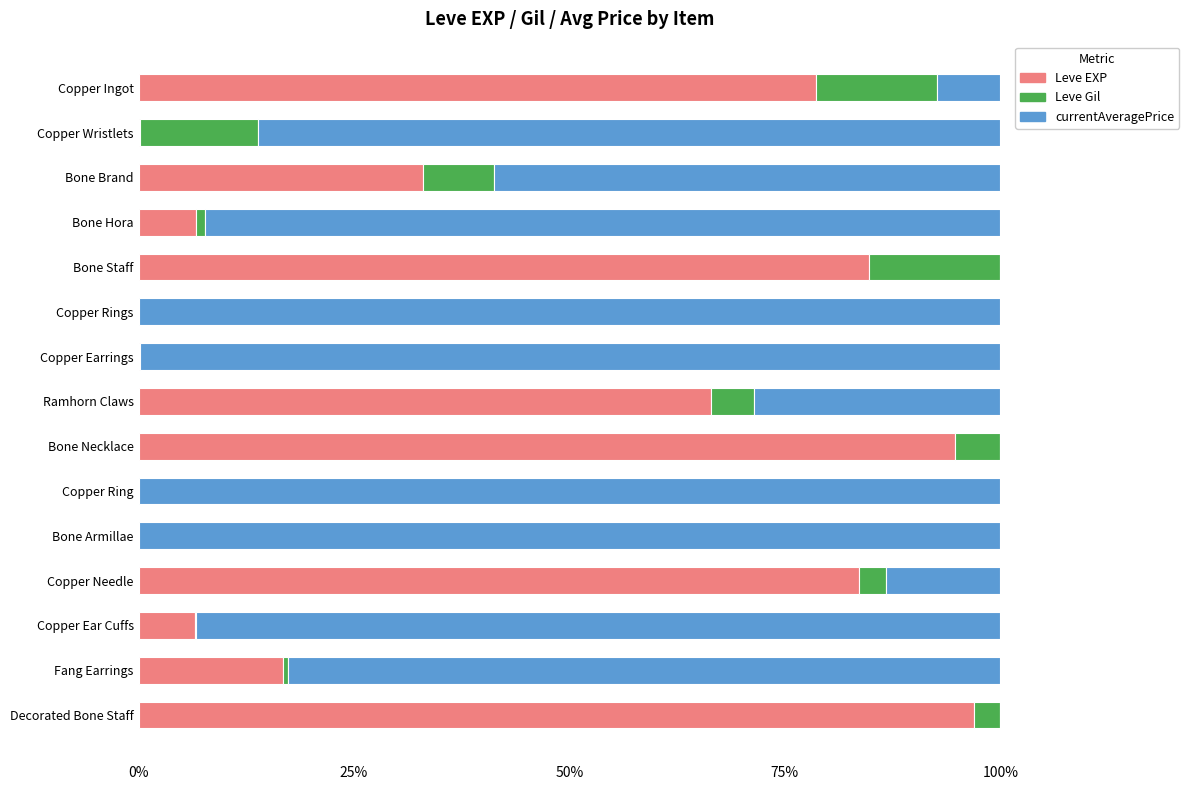

What are all the series names shown in the legend?

Leve EXP, Leve Gil, currentAveragePrice